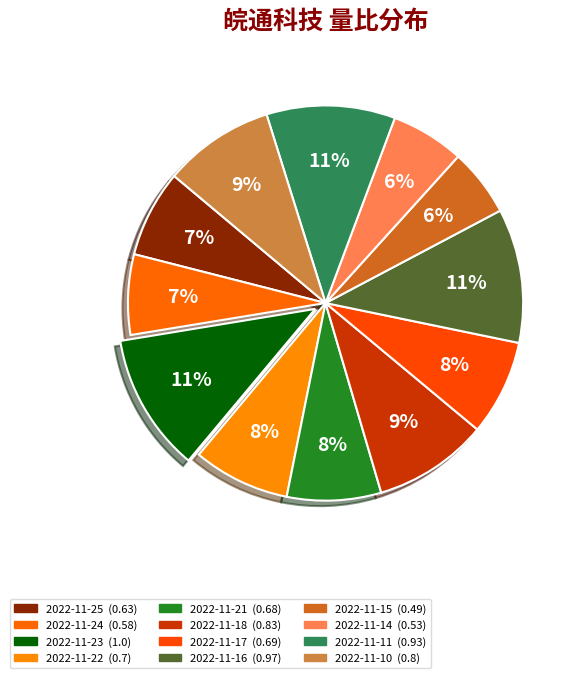

Is there any slice that represents more than half of the pie?

No